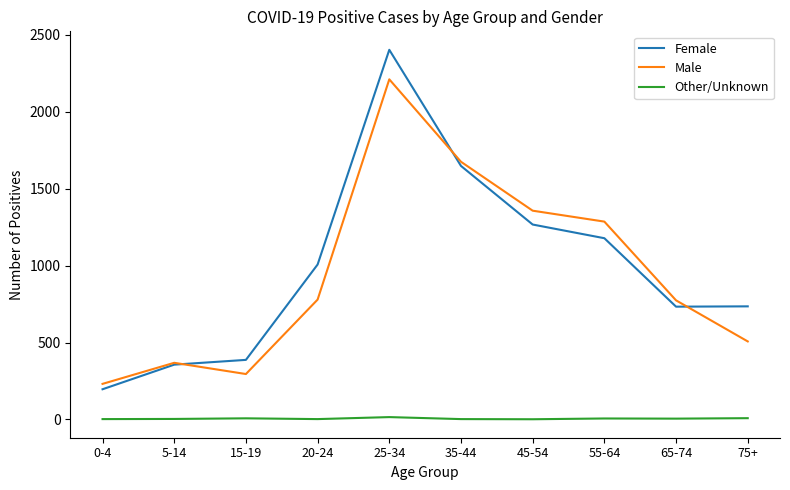

What is the total value across all series at 45-54?

2625